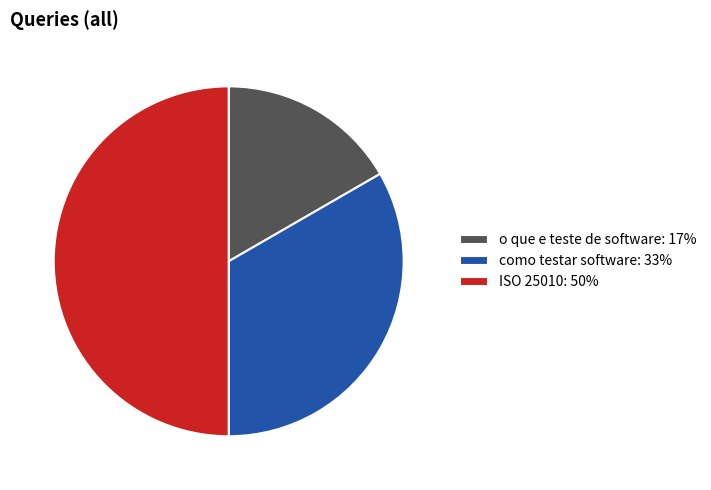

Which category has the smallest portion of the pie?

o que e teste de software